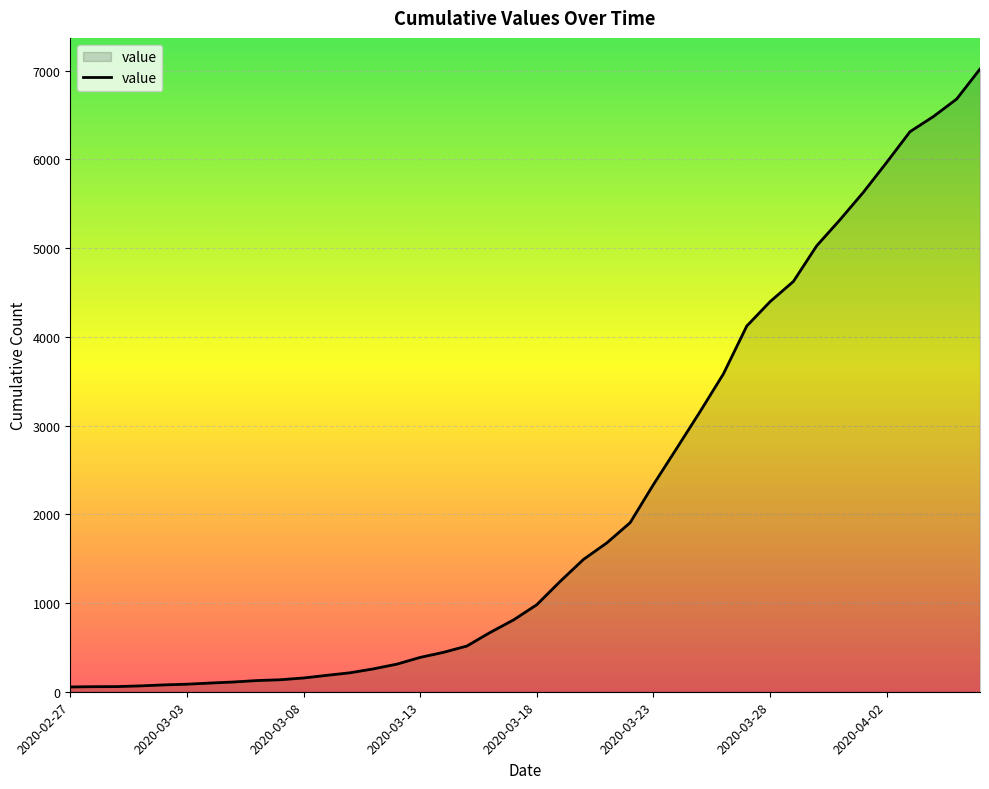

What is the greatest value displayed?

7018